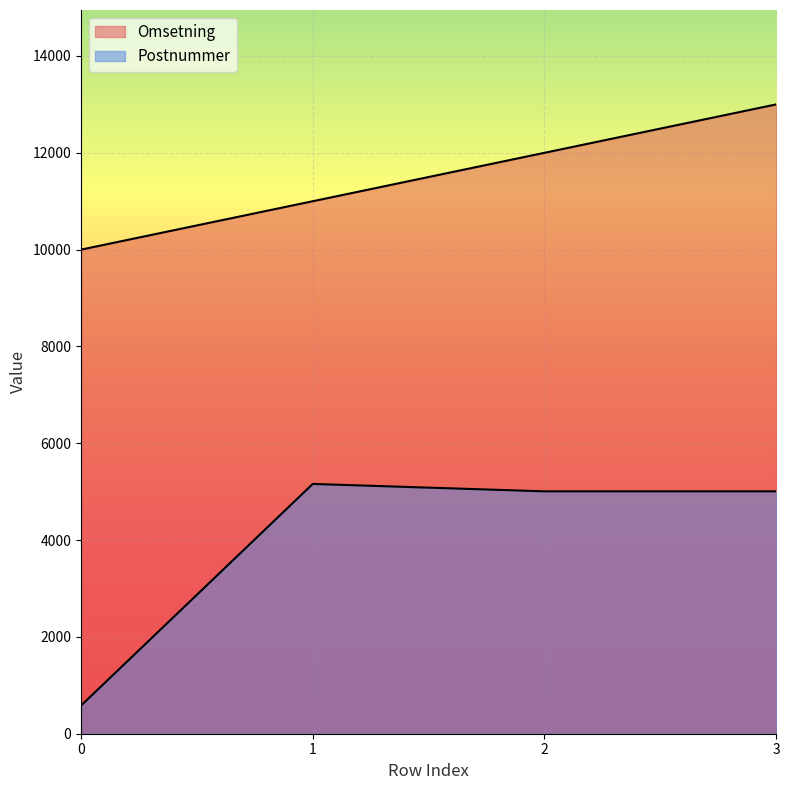

How many lines are shown in the chart?

2